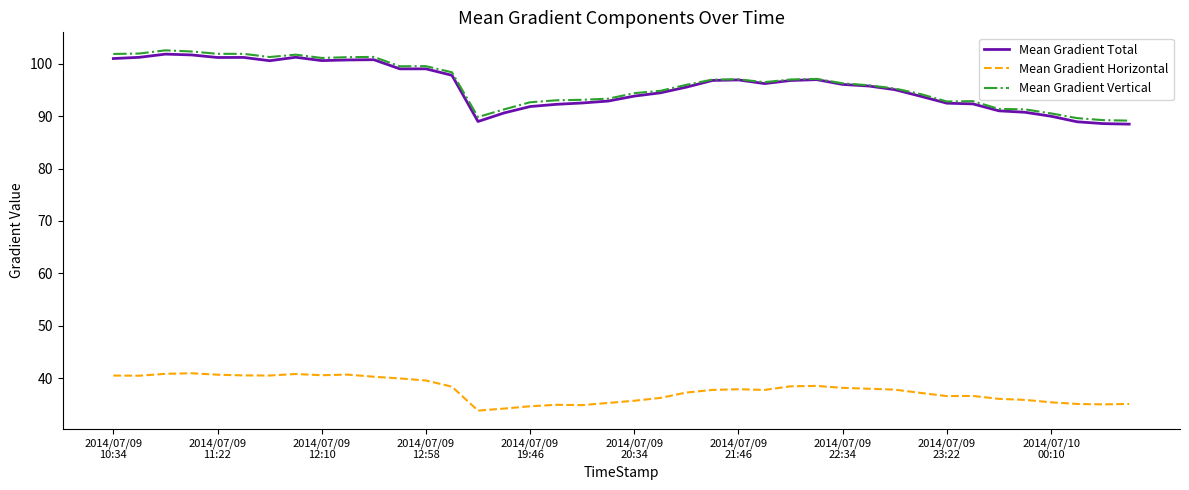

True or false: Mean Gradient Horizontal and Mean Gradient Total intersect in this chart.

False